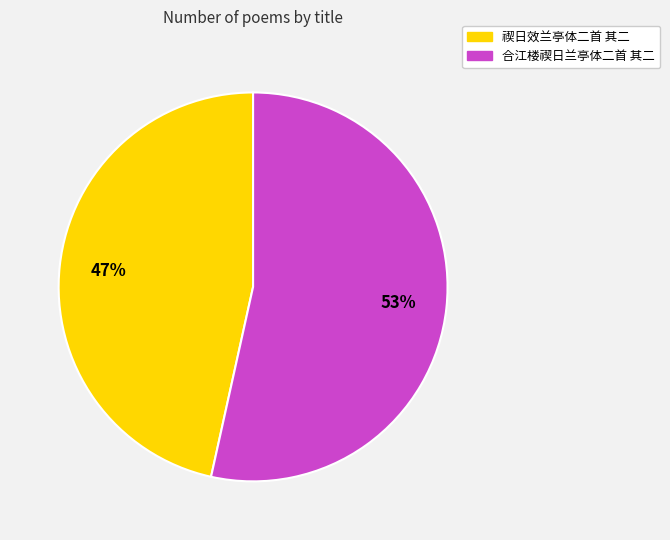

Does any single category account for the majority?

Yes